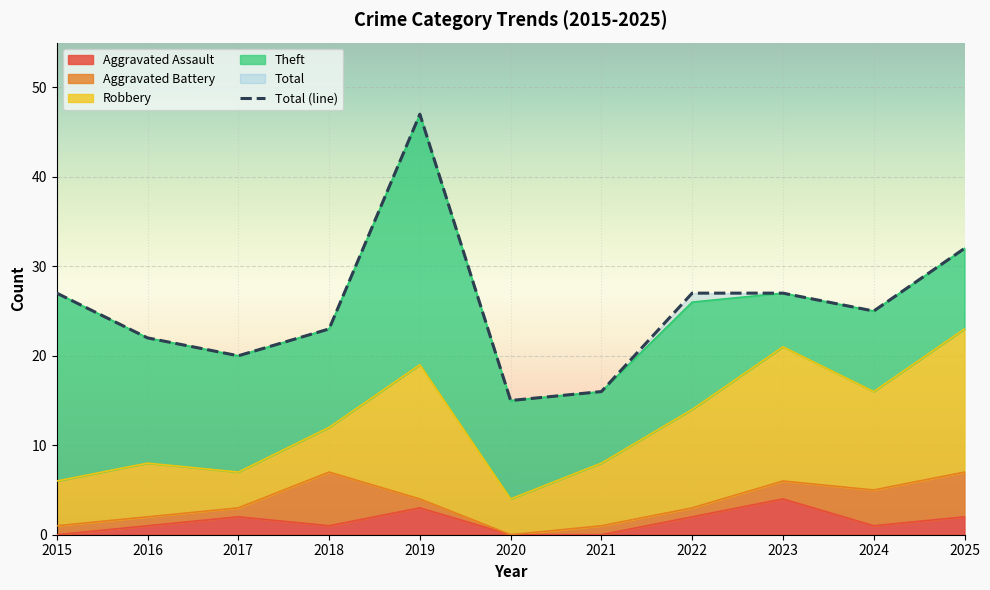

The chart shows a value of 41 at 2023. True or false?

False